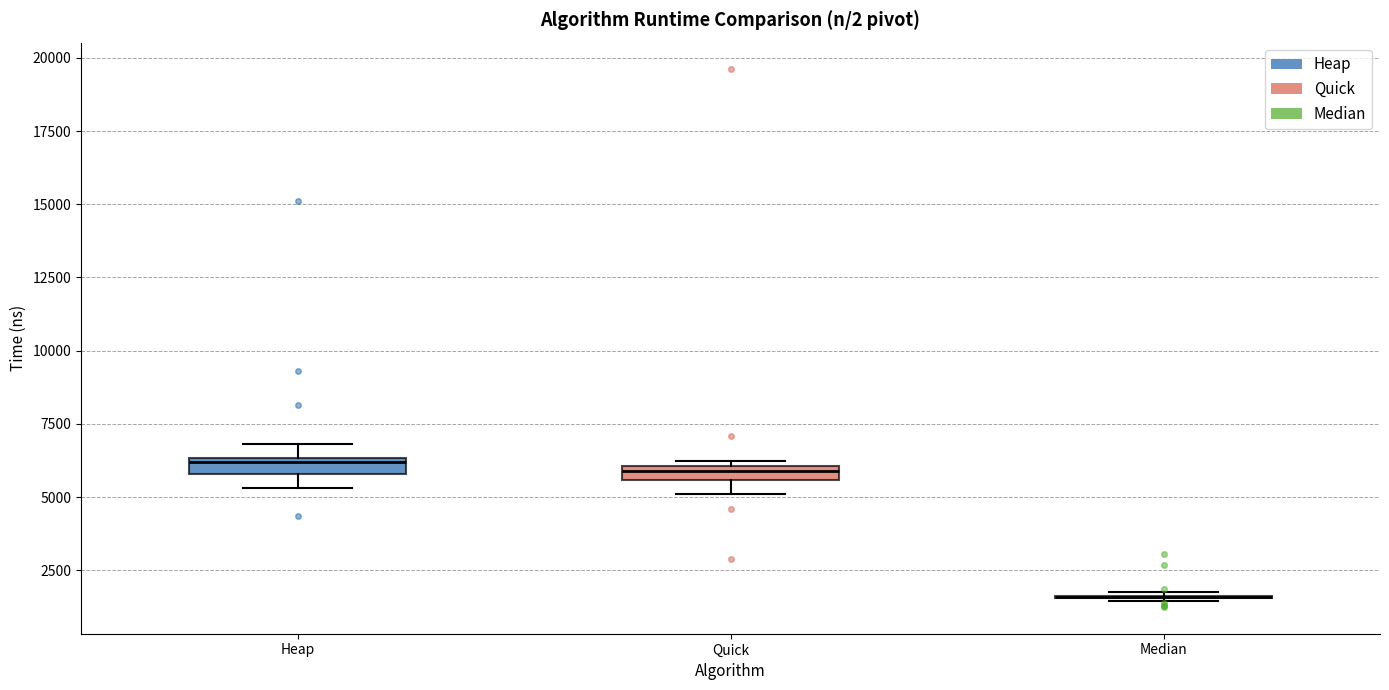

Where is the lower edge of the box for Quick on the y-axis? The values are not printed on the chart, so give them approximately, as read against the axis.

5500